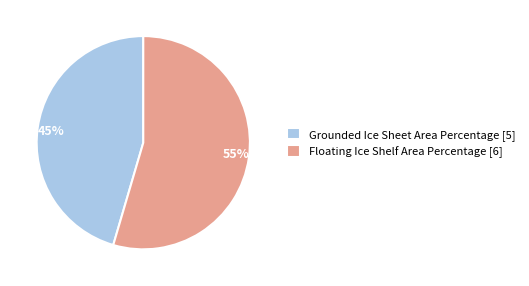

True or false: Floating Ice Shelf Area Percentage accounts for 40% of the total.

False